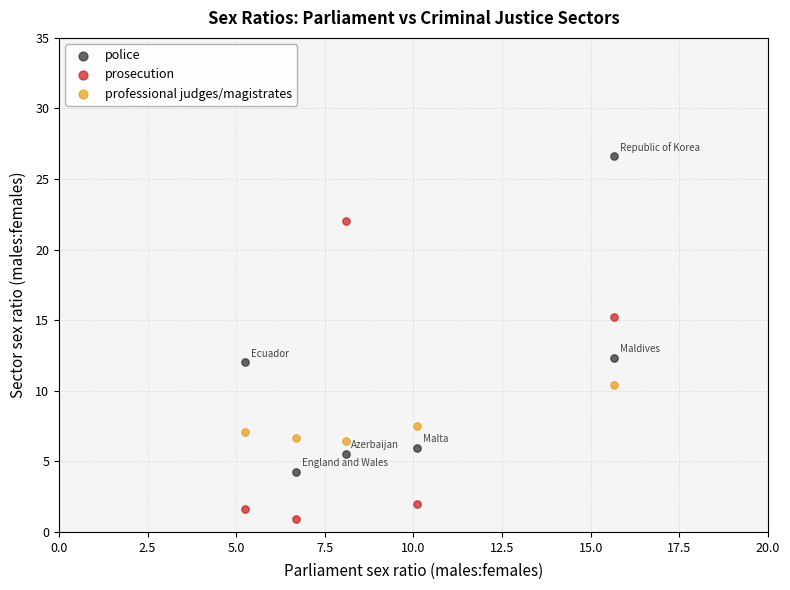

Which series contains the lowest Y value?

prosecution